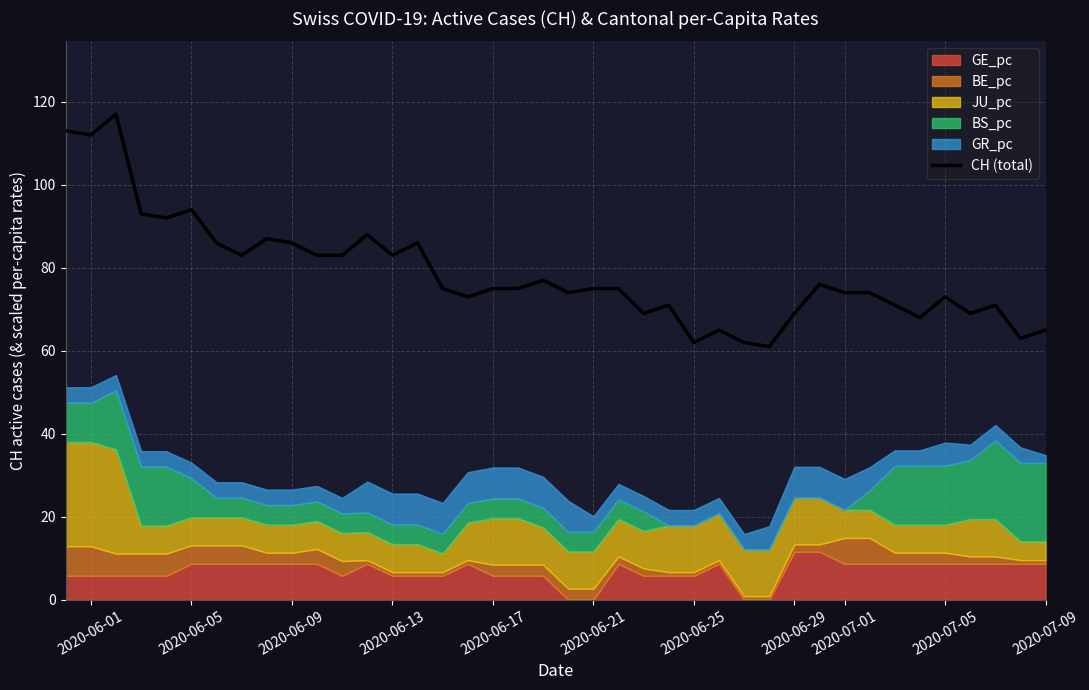

The chart shows a value of 97 at 2020-07-01. True or false?

False